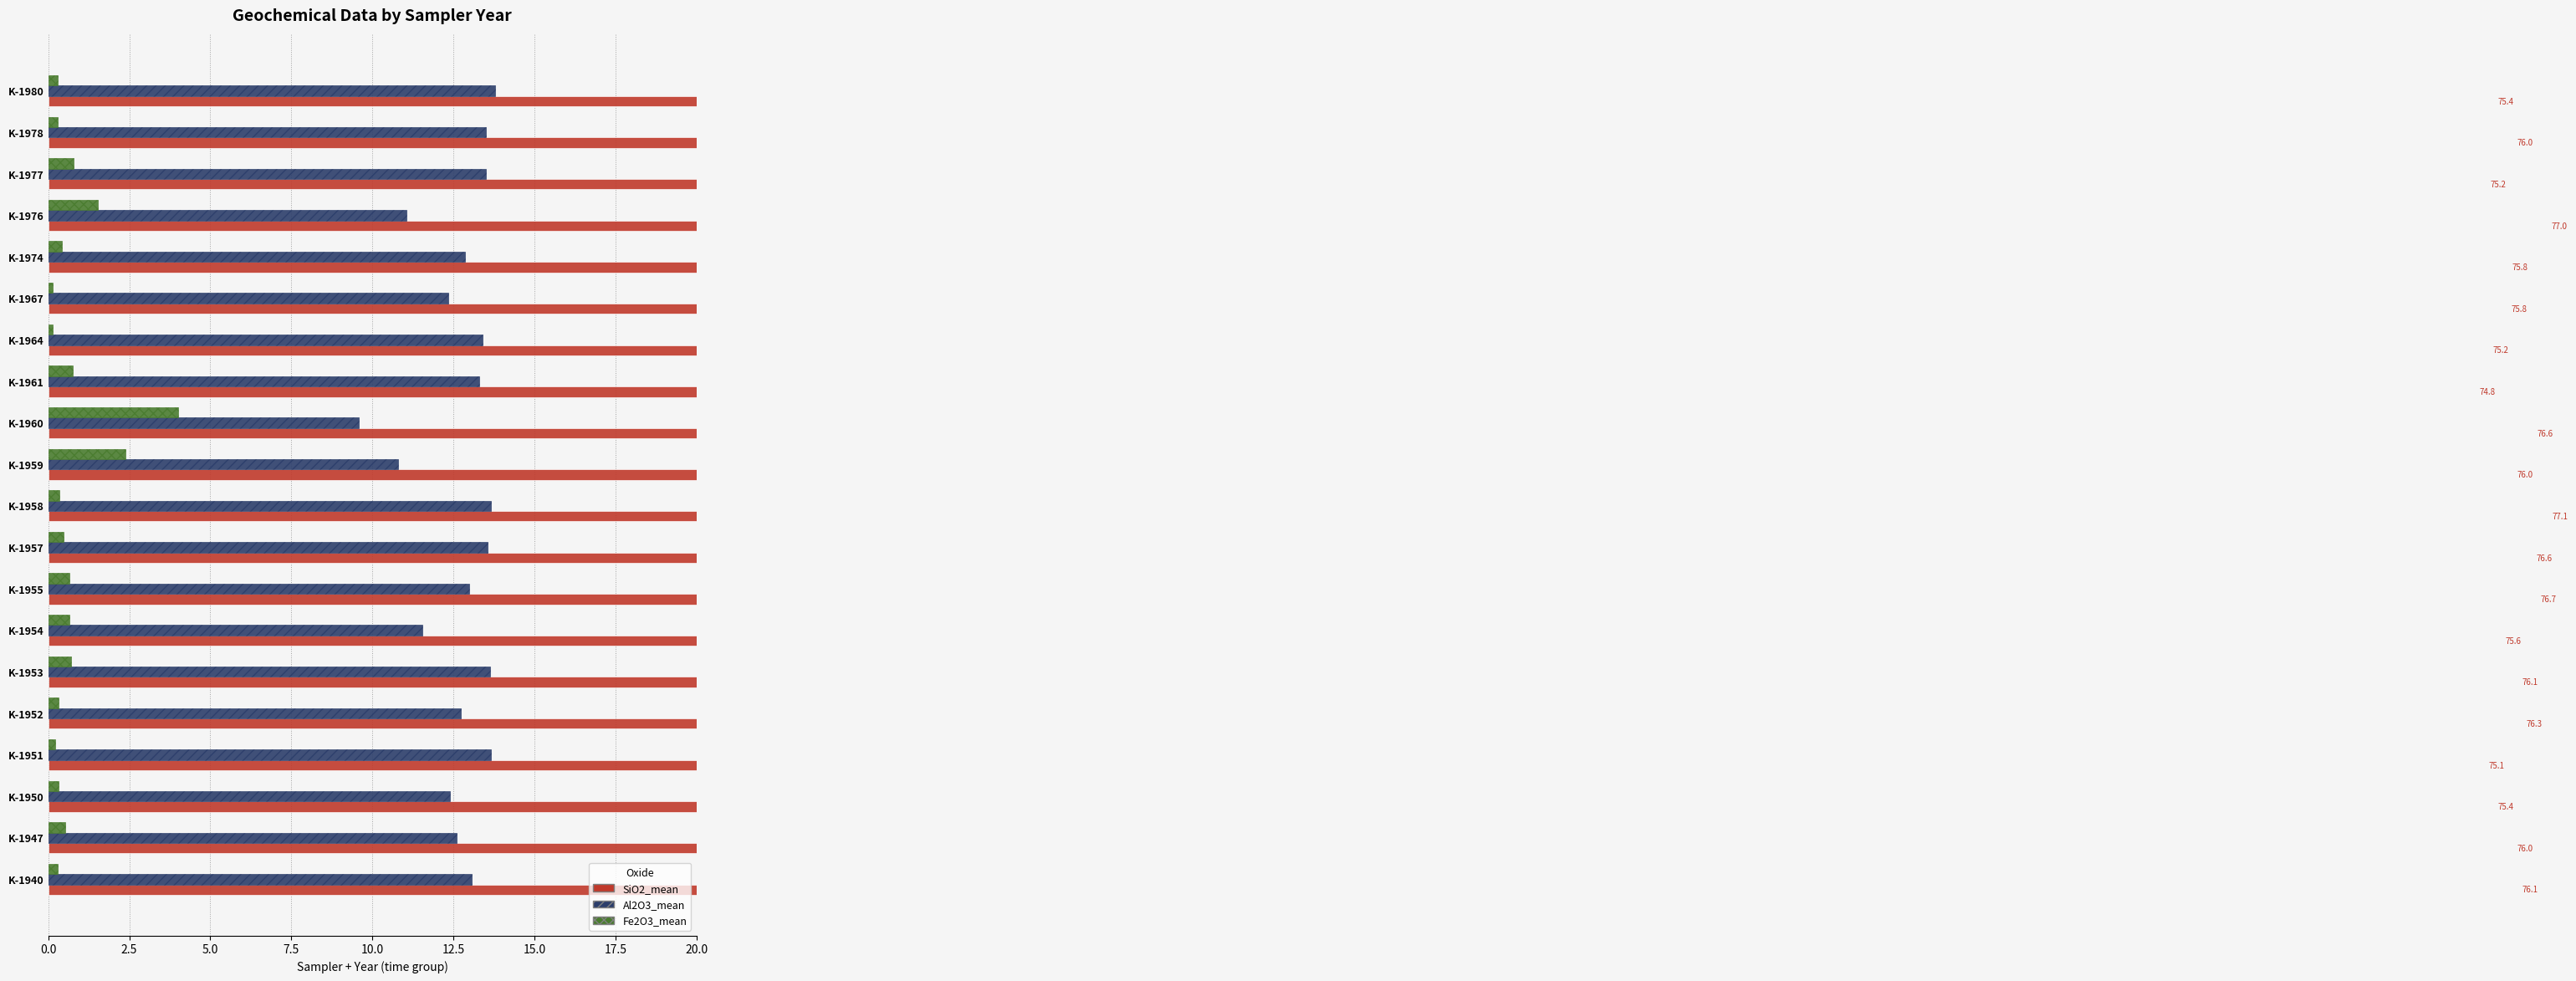

Which series has the largest total across all categories?

SiO2_mean